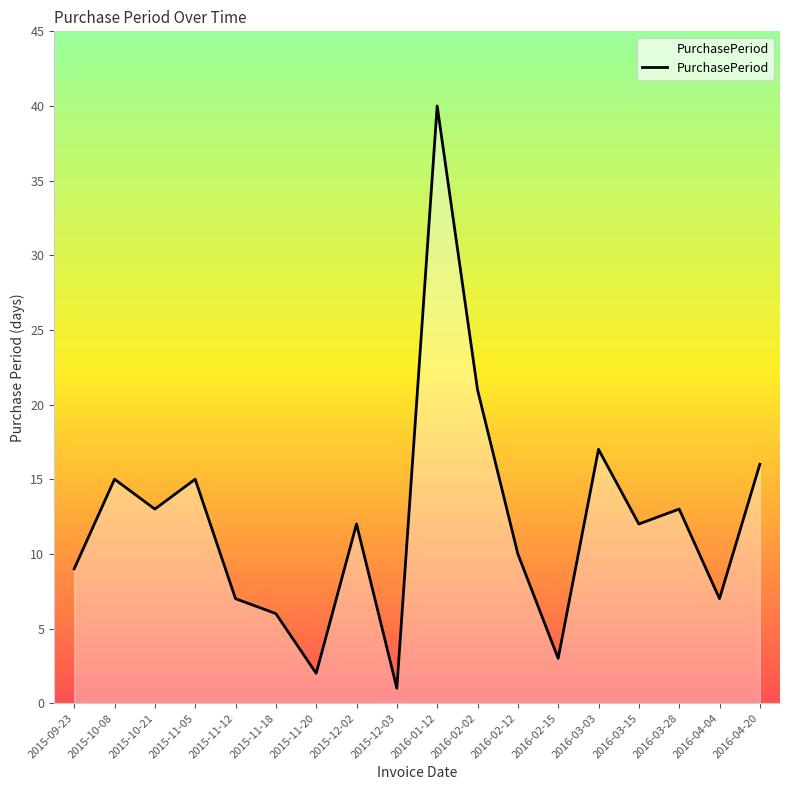

What position from the left is 2015-11-20?

7